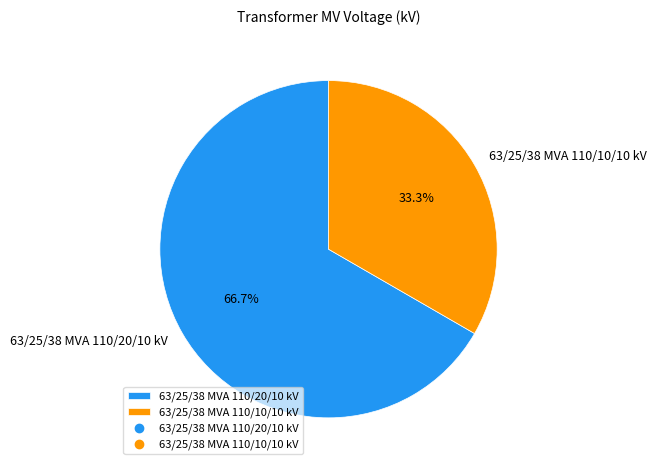

What percentage is NOT represented by 63/25/38 MVA 110/20/10 kV?

33.3%